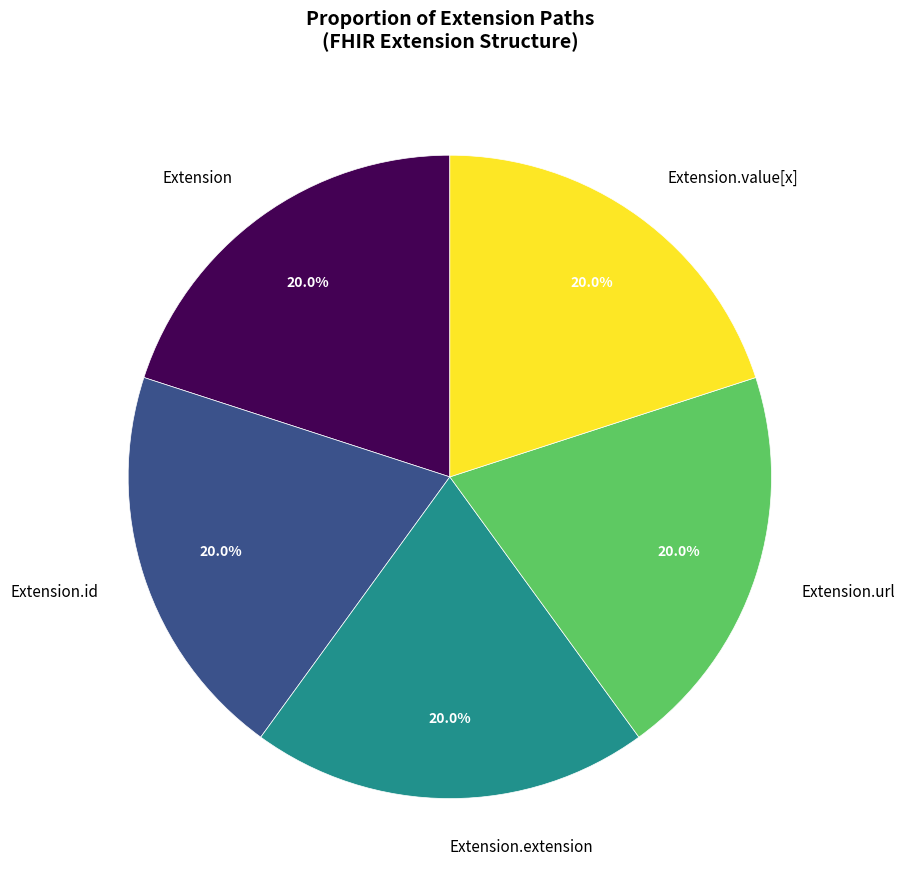

Is Extension.url the majority of the pie?

No